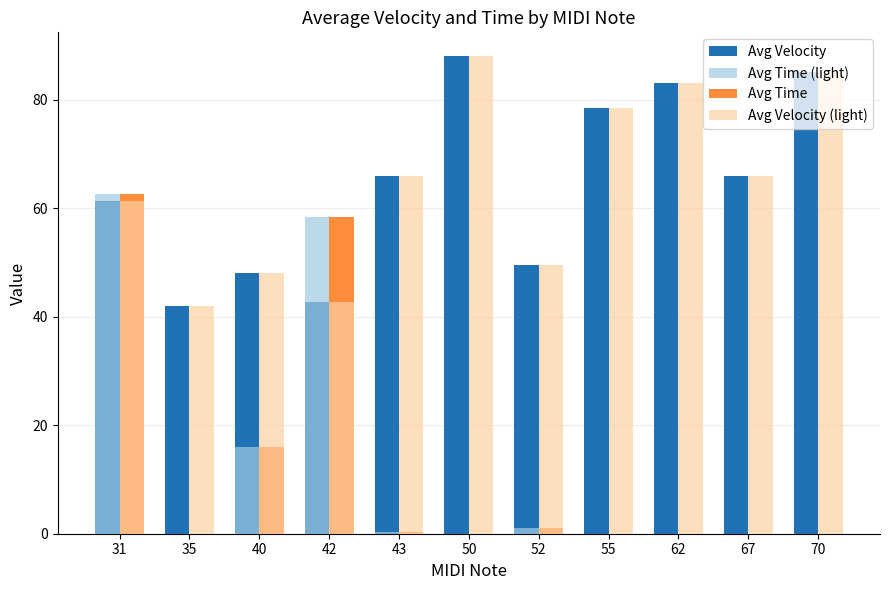

At which category is the sum across all series the highest?

31